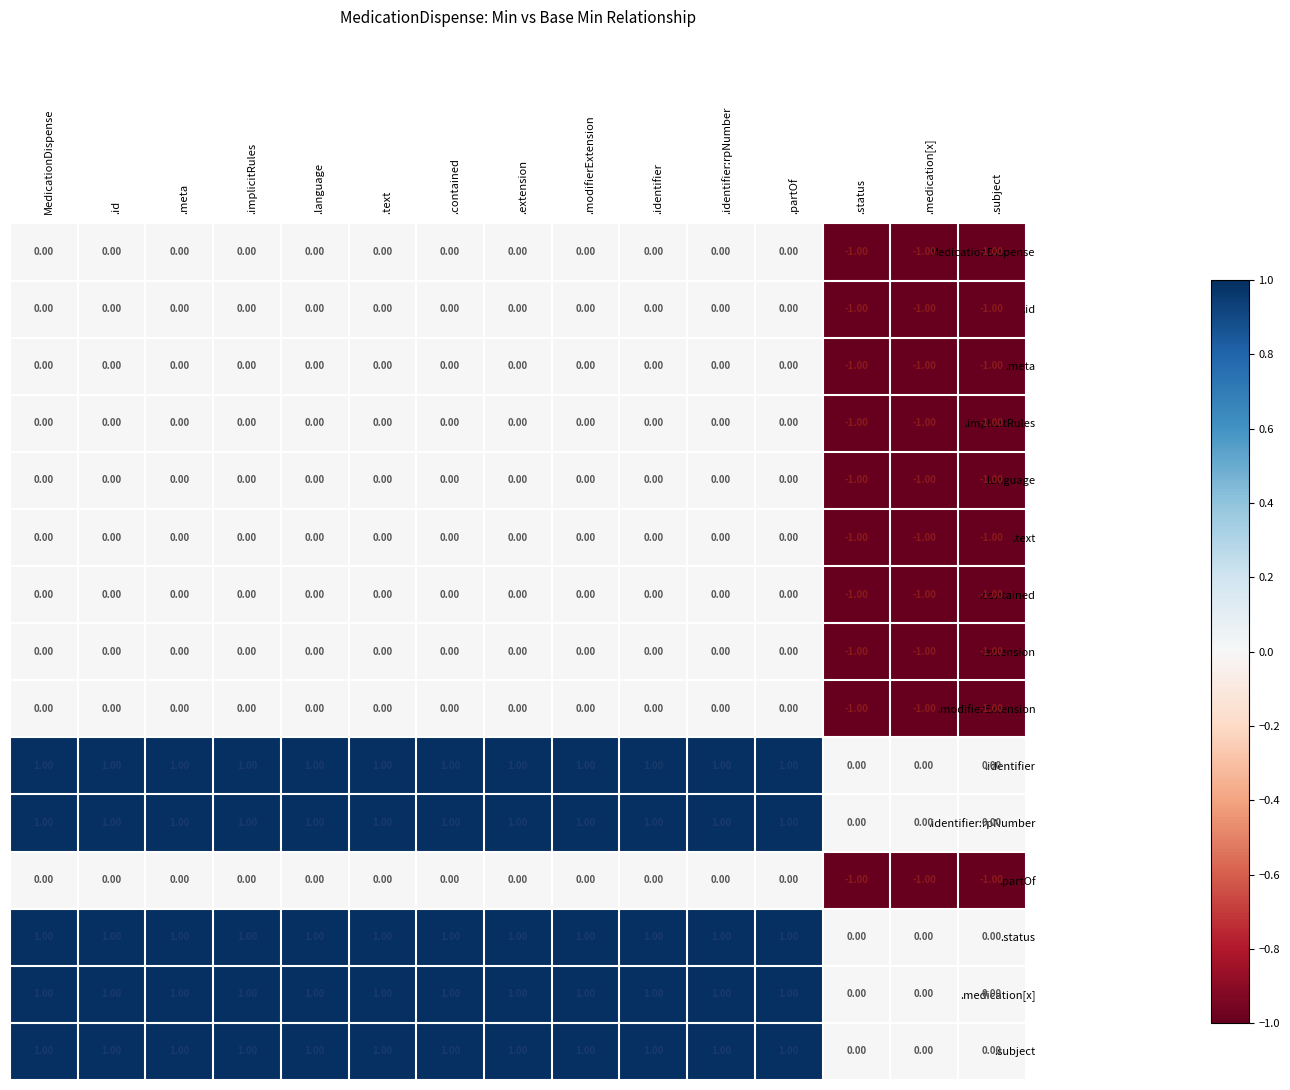

Is the value of .status at .language greater than the value of MedicationDispense at .identifier:rpNumber?

Yes